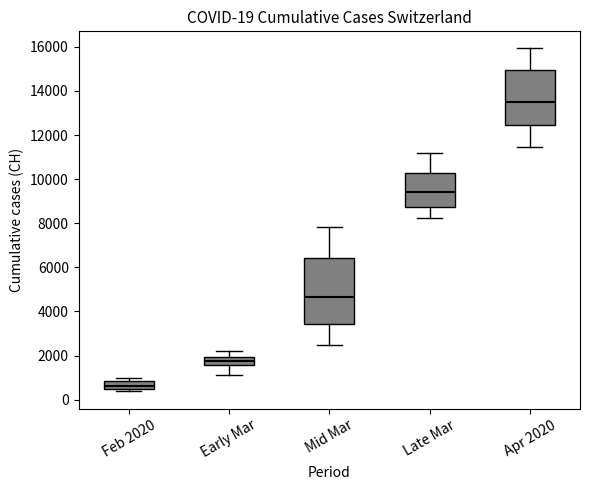

Comparing the boxes themselves (not the whiskers), which one is the tallest?

Mid Mar